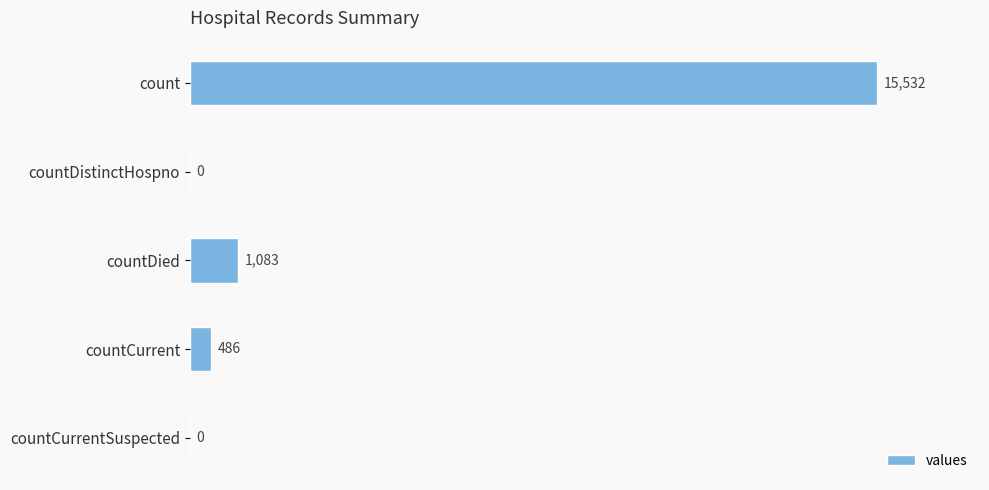

Are the bars horizontal?

Yes